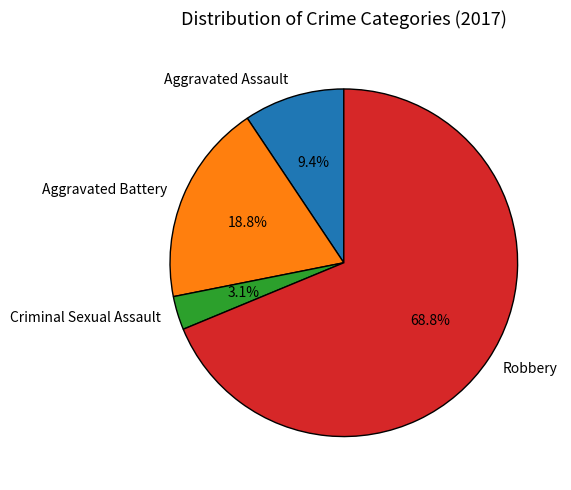

Count the number of slices in the pie.

4